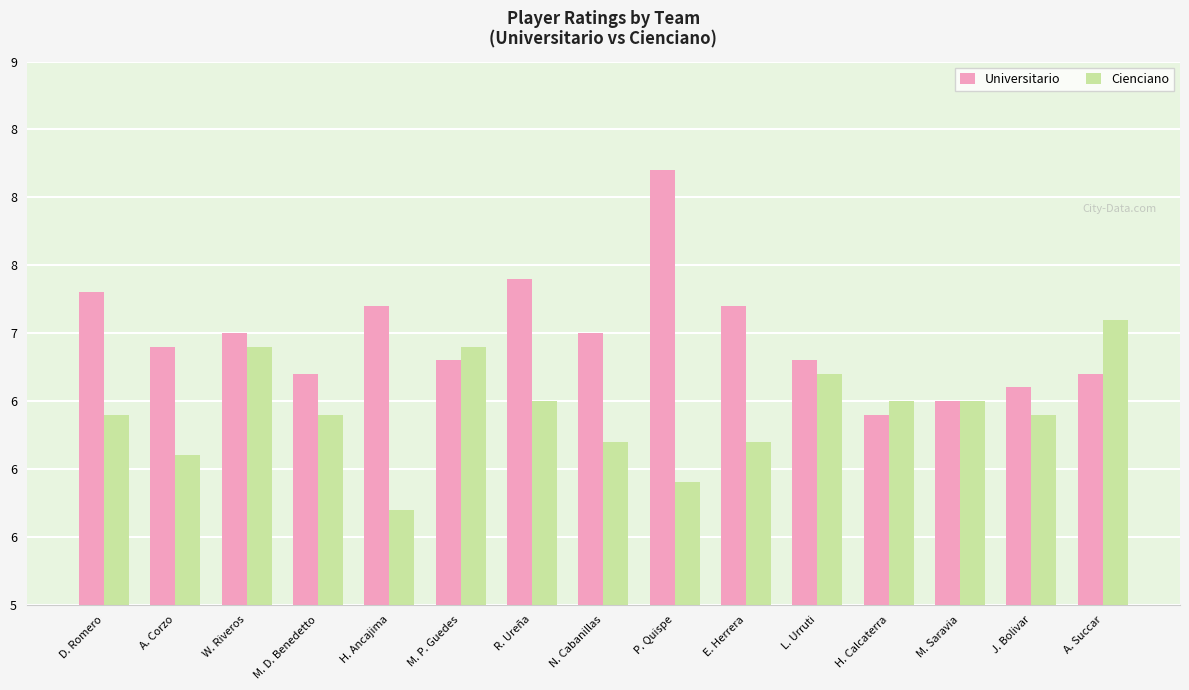

What is the difference between the highest and lowest values at L. Urruti?

0.1